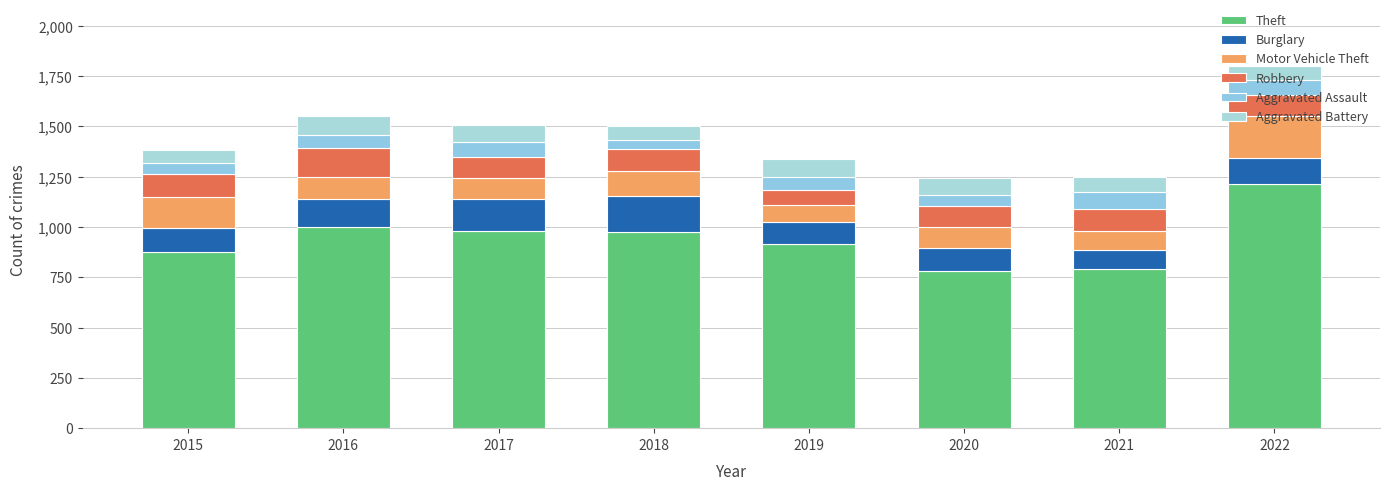

True or false: Burglary has a value of 139 at 2016.

True